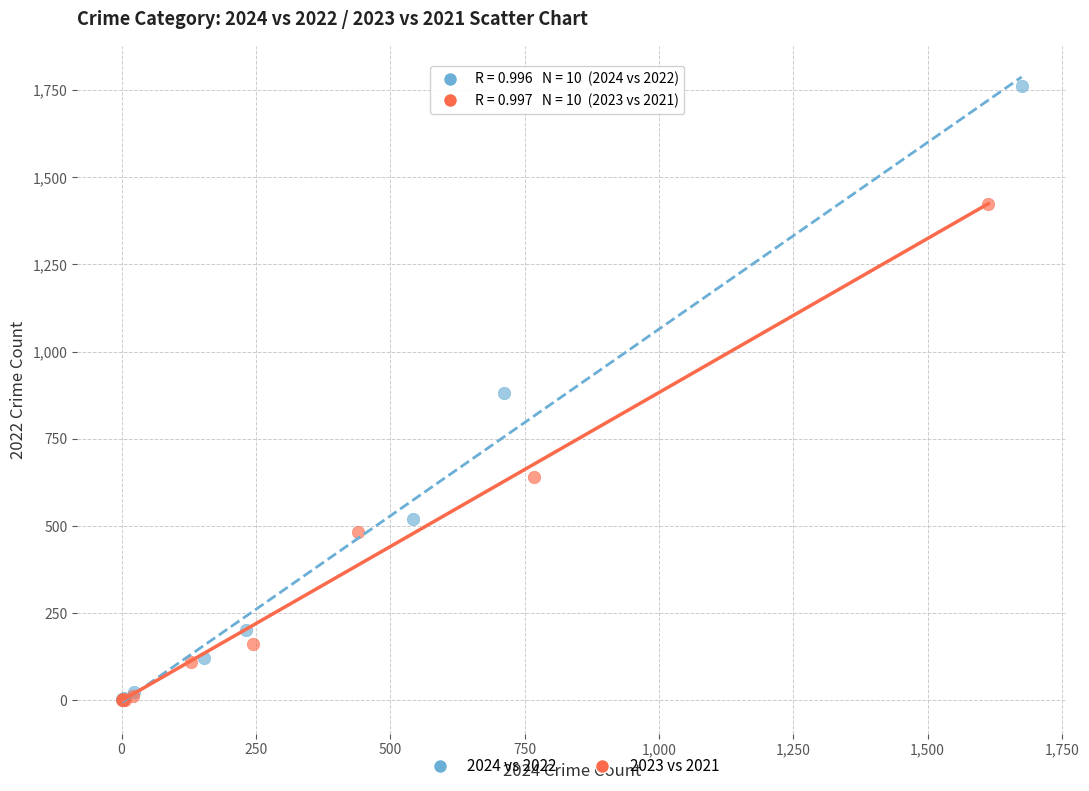

Which series reaches the maximum Y coordinate?

2024 vs 2022